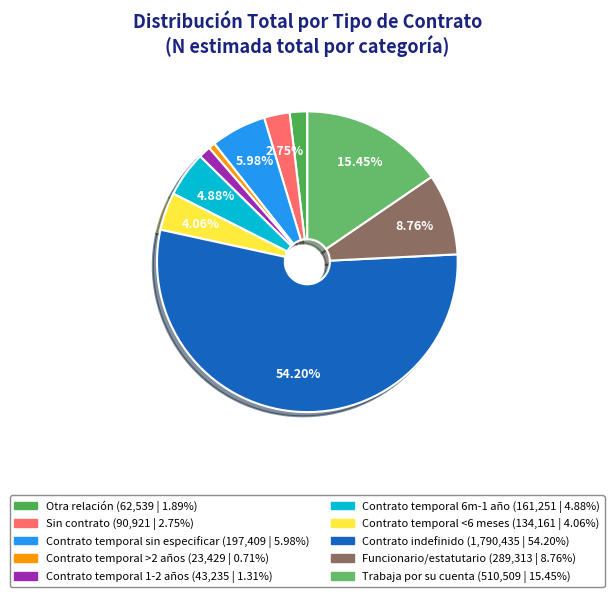

How many segments does this pie chart have?

10